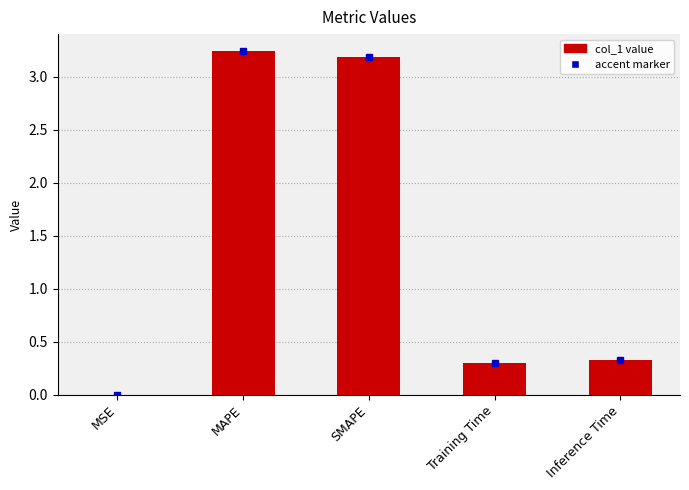

What is the sum of the values at Training Time and SMAPE?

3.5